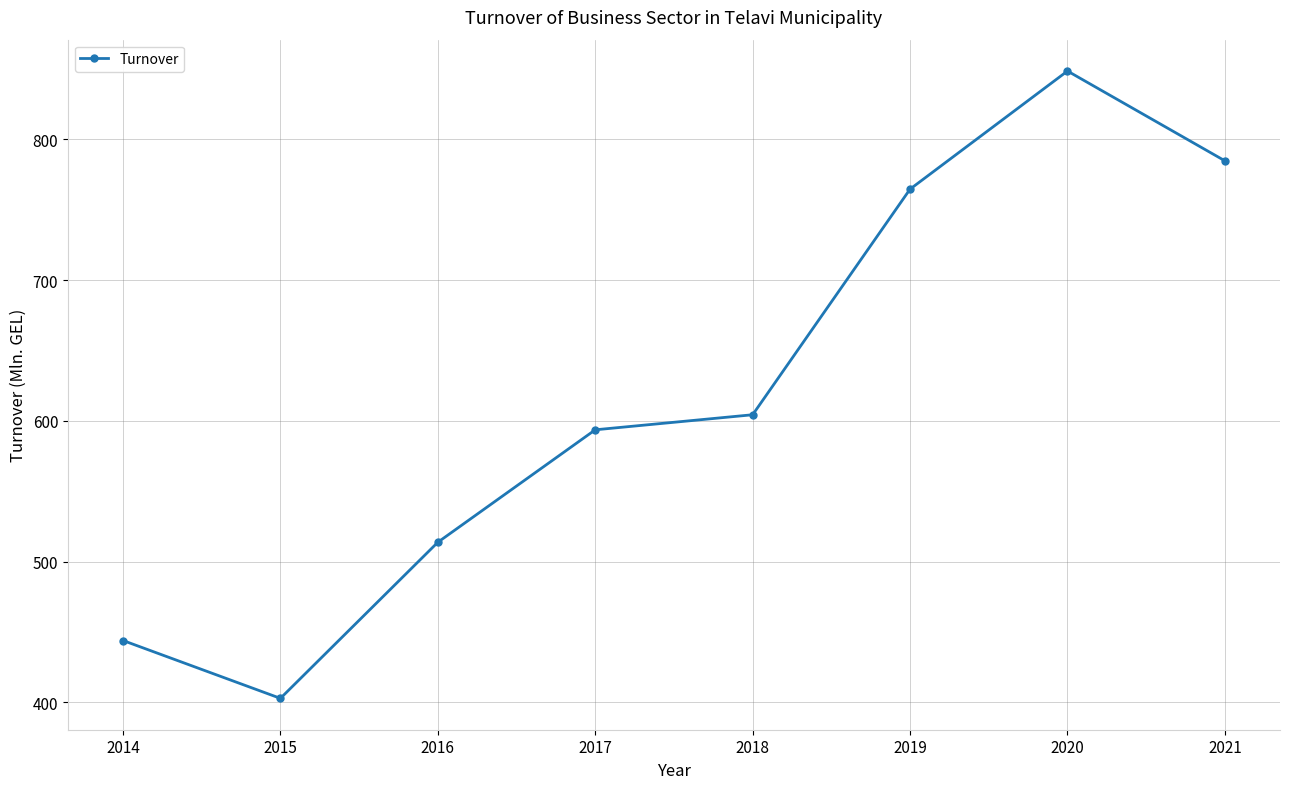

Where is the data nearest to the value 625?

2018